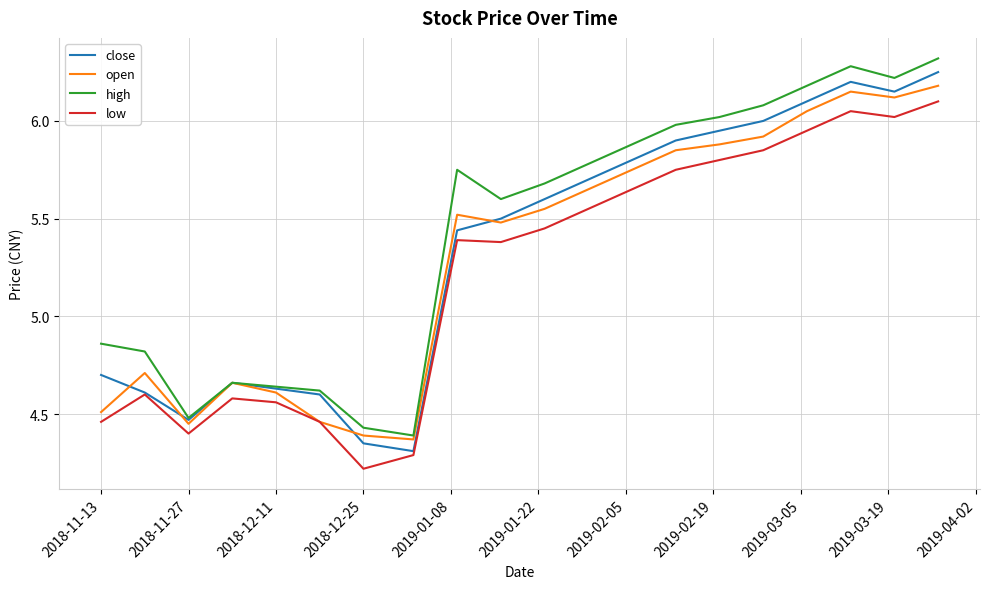

What is the greatest value displayed?

6.3